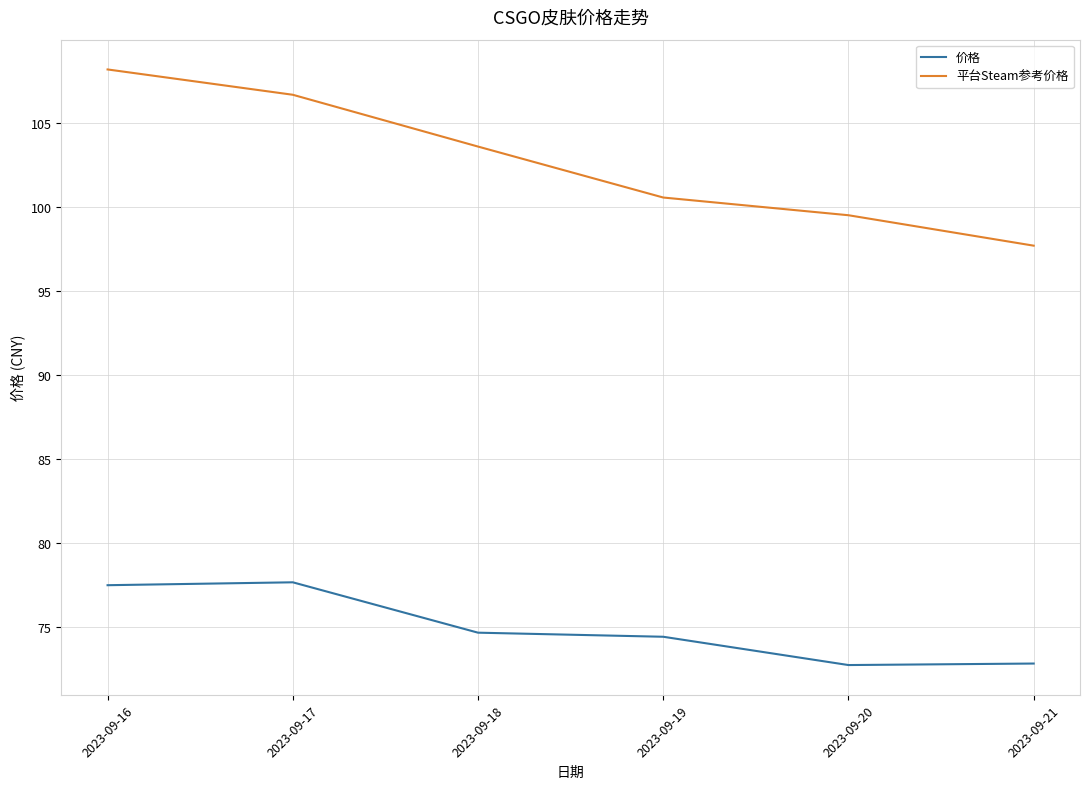

True or false: 价格 and 平台Steam参考价格 cross at least once.

False